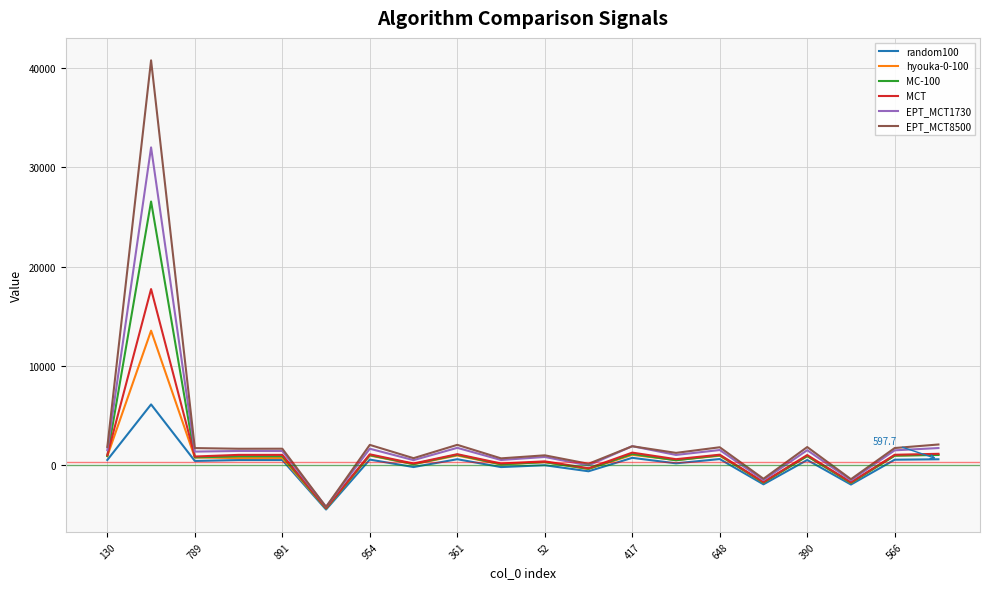

What is the maximum value for hyouka-0-100?

13549.7